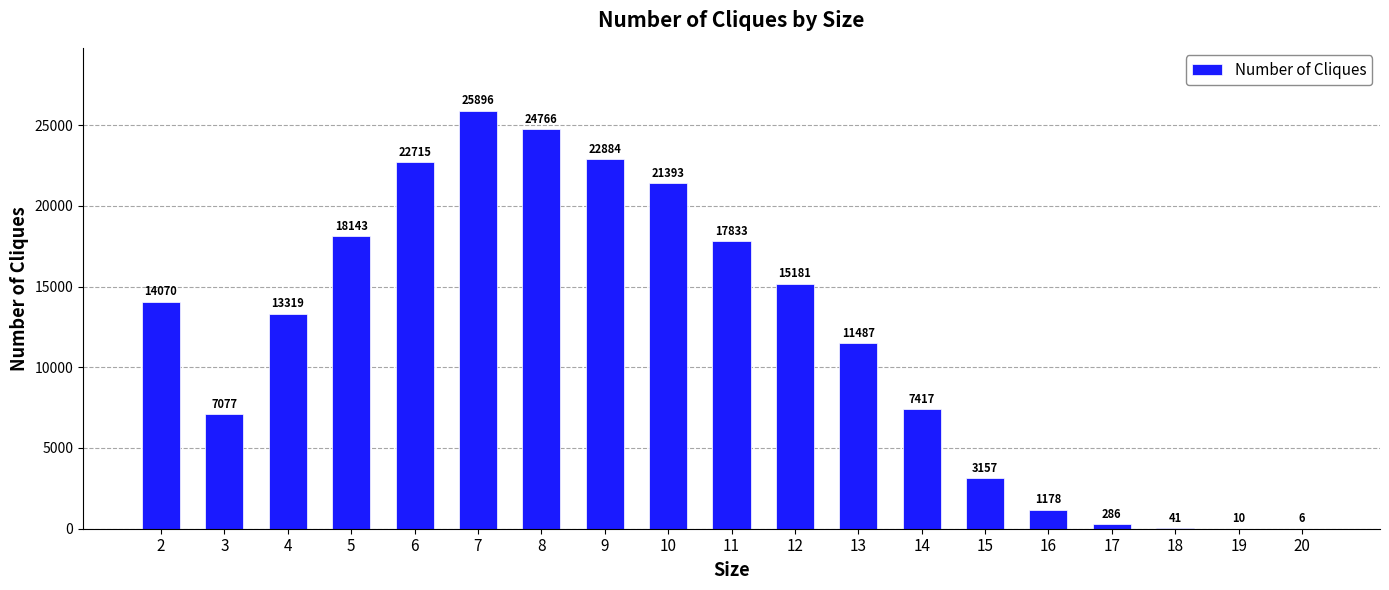

The value at 6 is 22715. True or false?

True